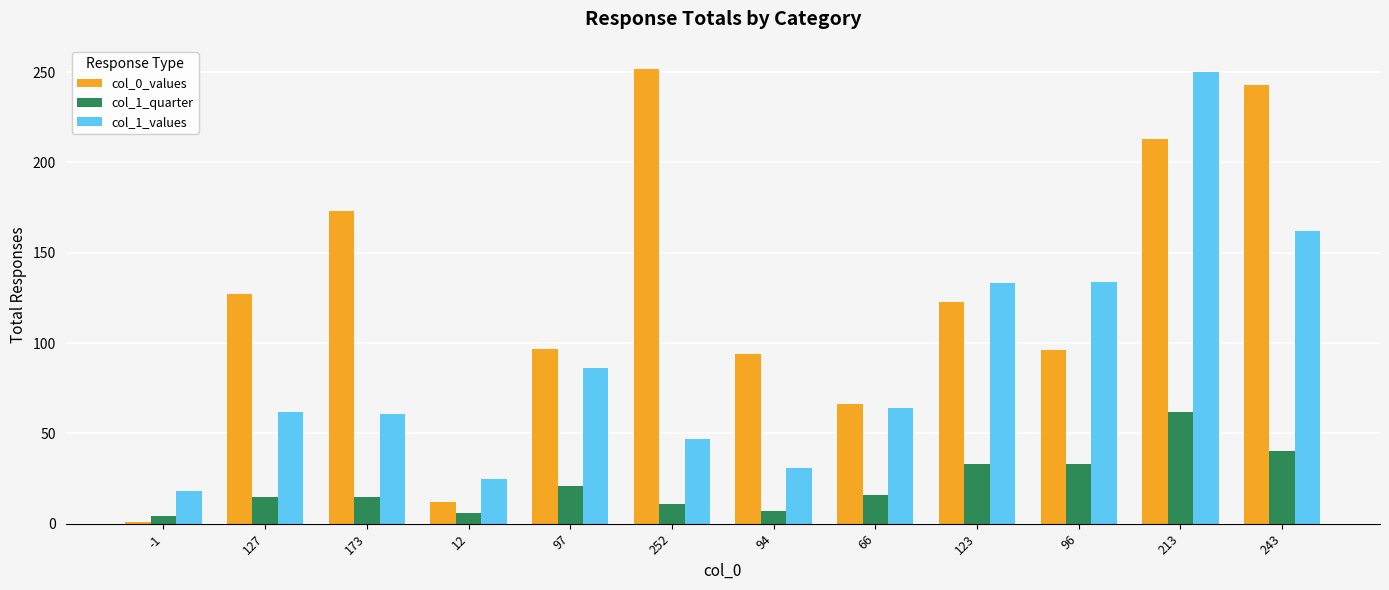

True or false: col_0_values has a value of 20 at 12.

False